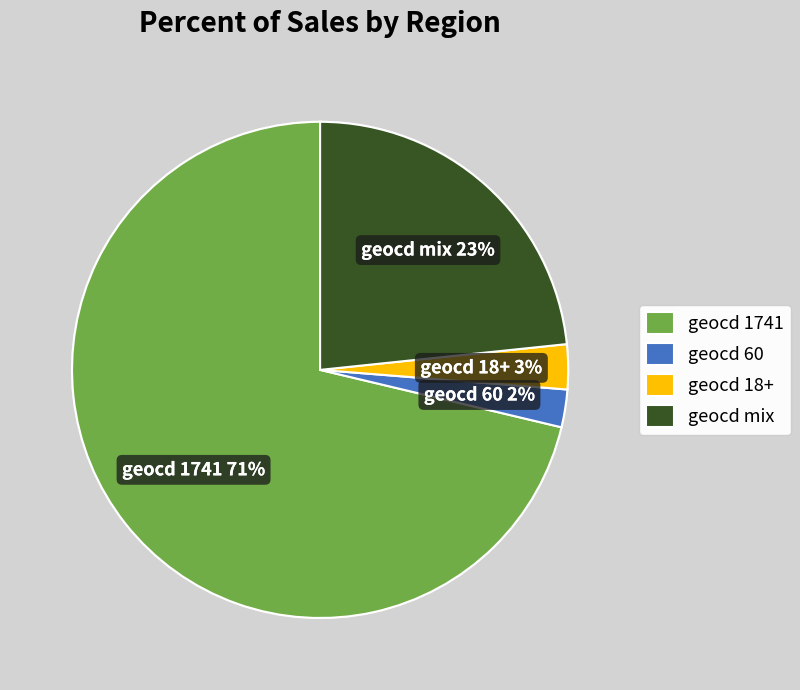

Is there a majority slice in this chart?

Yes